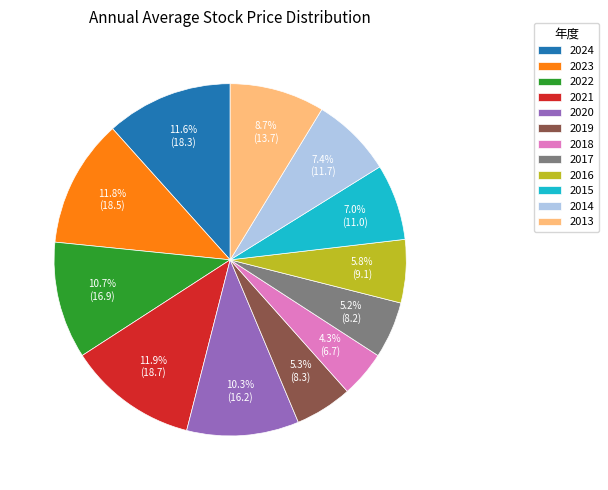

What portion of the pie excludes 2023?

88.2%